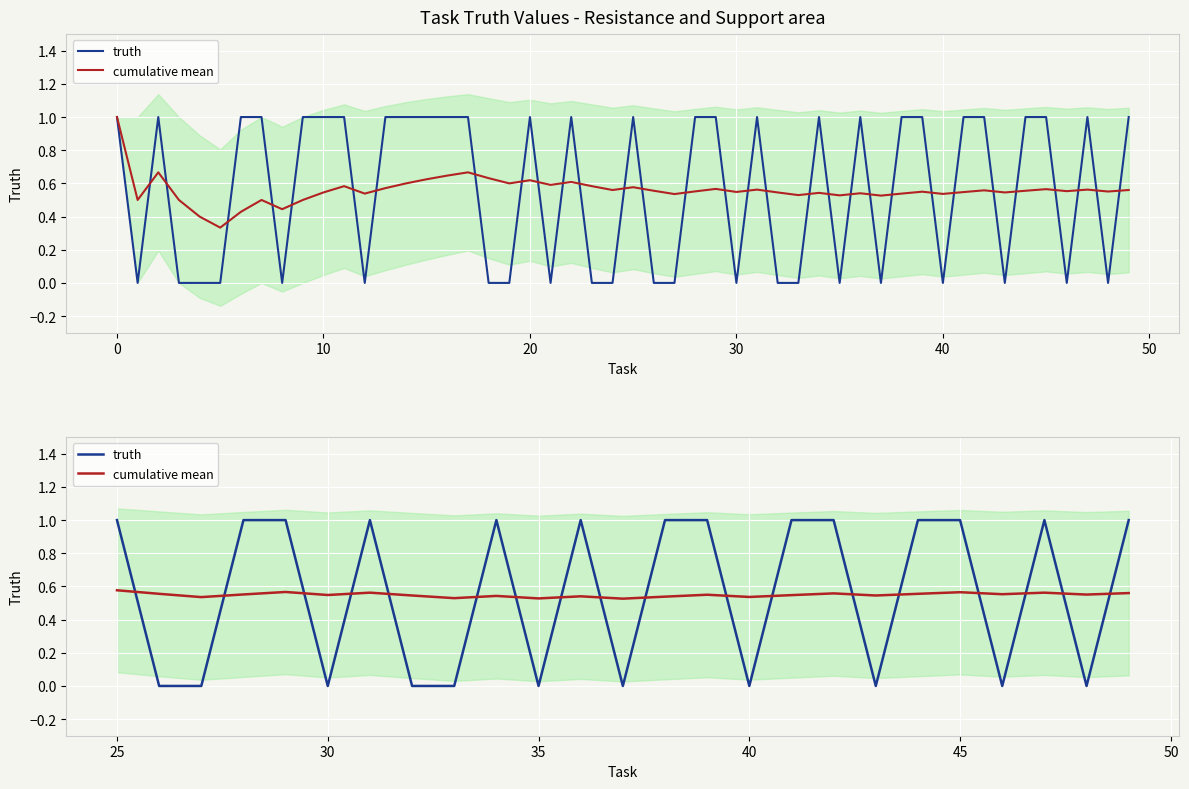

Which series has the largest total across all categories?

truth